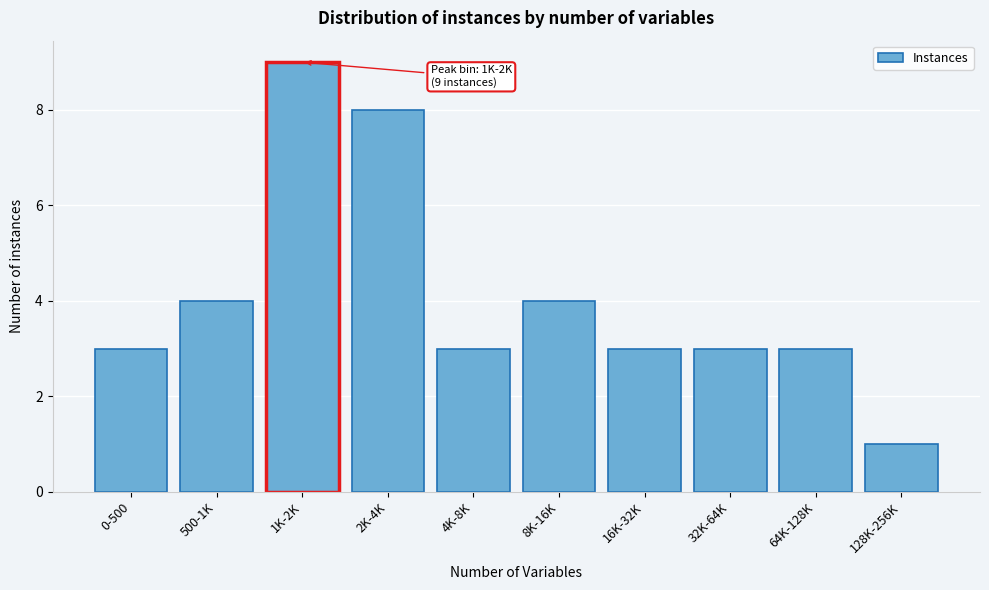

Reading right to left, what are all the values shown in this chart?

128K-256K=1	64K-128K=3	32K-64K=3	16K-32K=3	8K-16K=4	4K-8K=3	2K-4K=8	1K-2K=9	500-1K=4	0-500=3